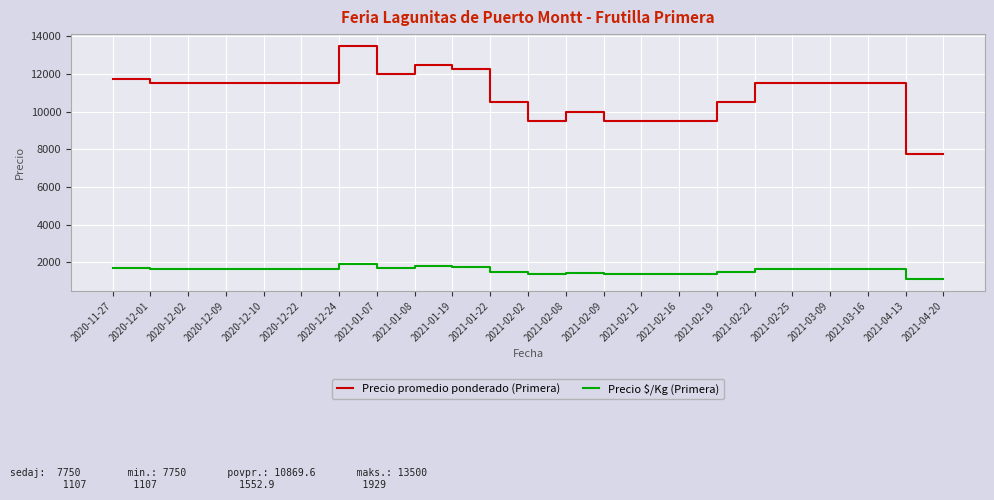

True or false: Precio $/Kg (Primera) and Precio promedio ponderado (Primera) cross at least once.

False